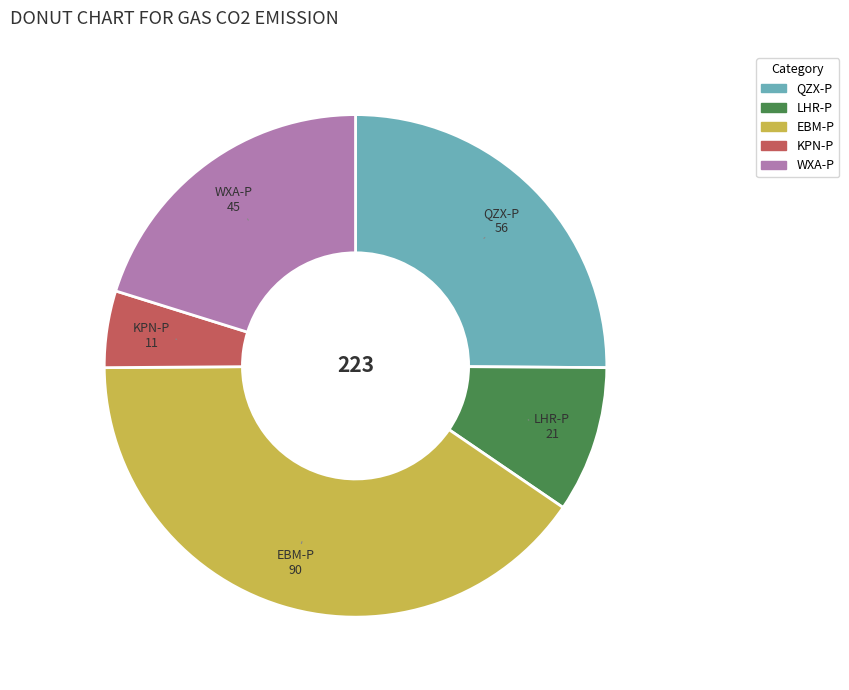

What is the ratio of the value at EBM-P to the value at QZX-P?

1.6